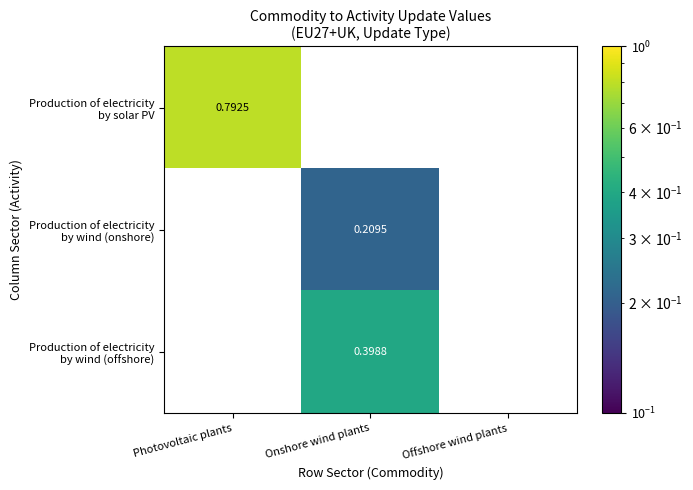

At which category is the sum across all series the highest?

Photovoltaic plants